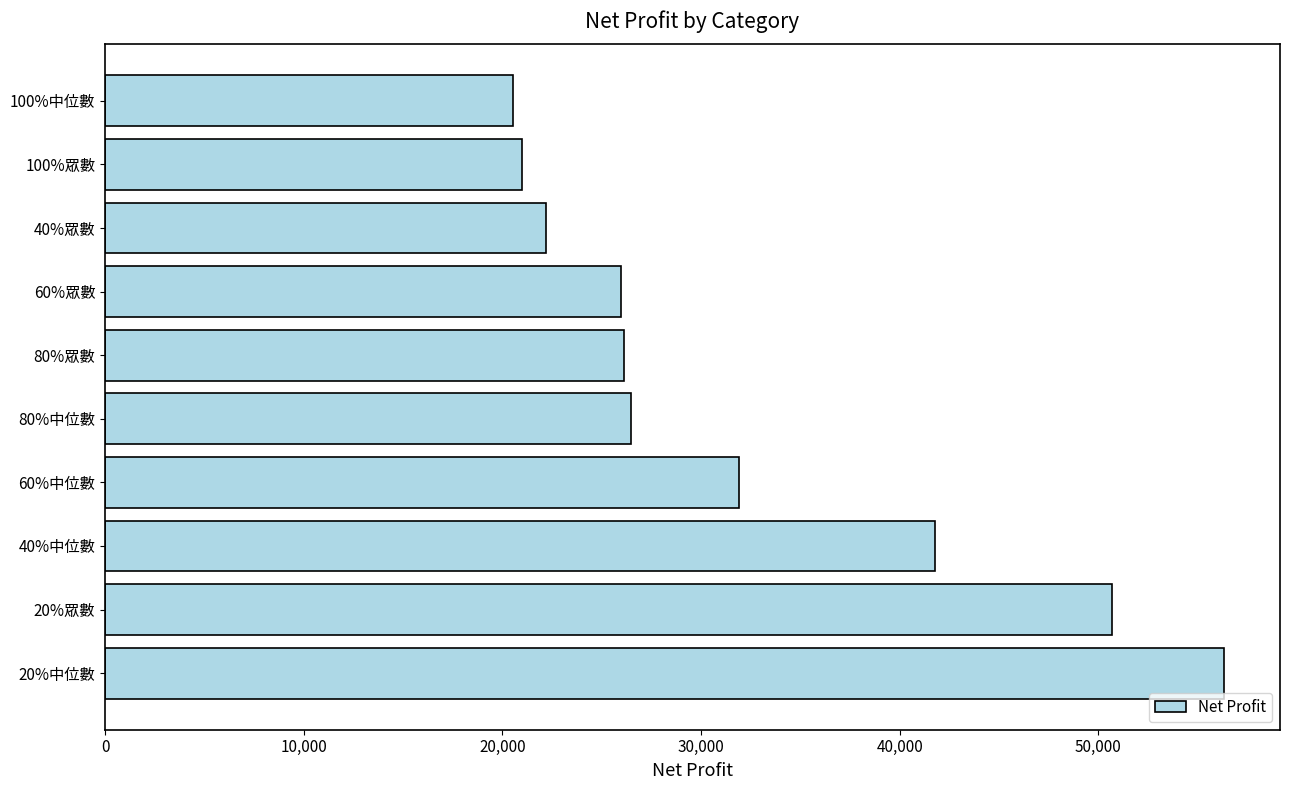

At which category does the chart reach its peak across all series?

20%中位數